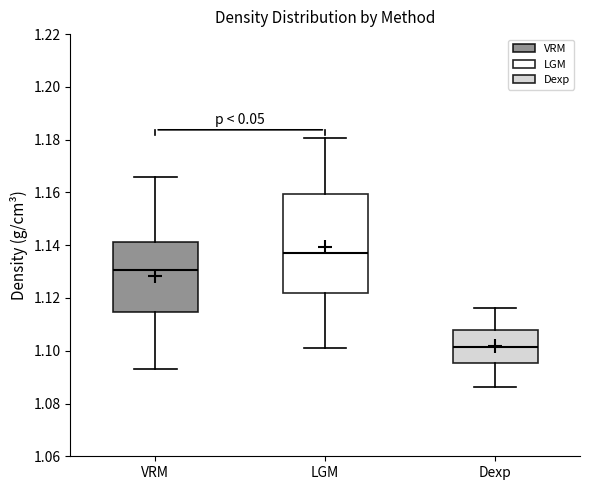

Comparing the boxes themselves (not the whiskers), which one is the tallest?

LGM